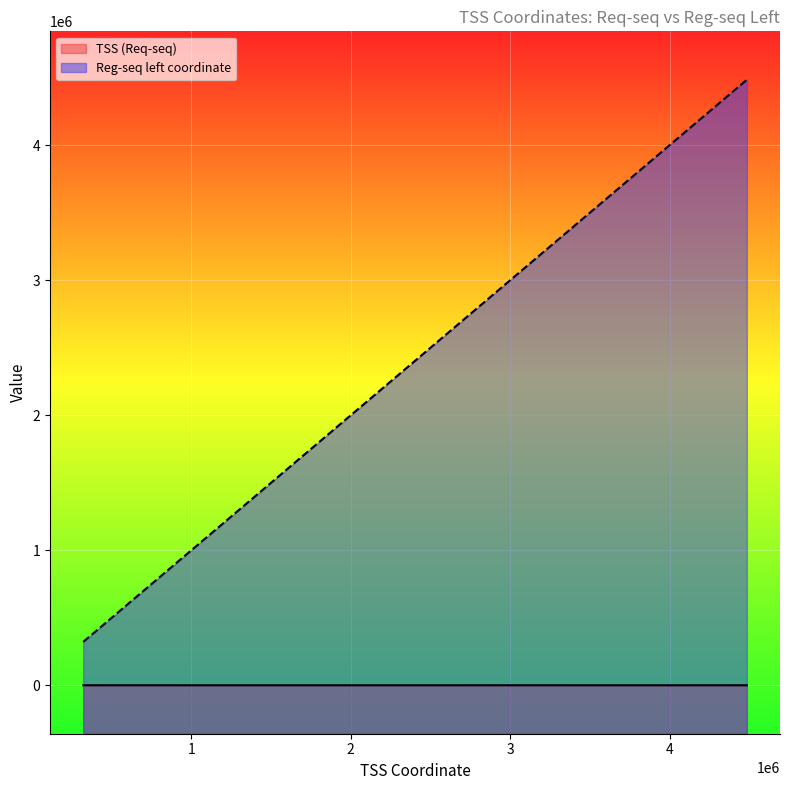

Which series has the largest total across all categories?

Reg-seq left coordinate